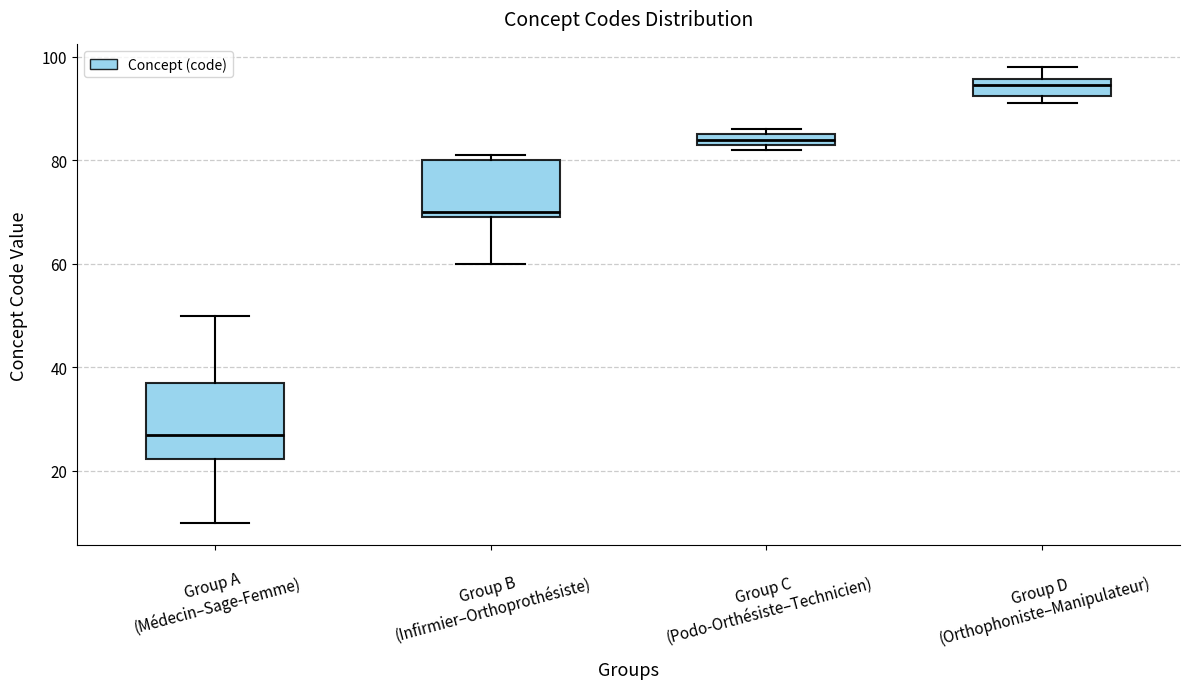

Which box is the tallest, from its lower edge to its upper edge?

Group A (Médecin–Sage-Femme)